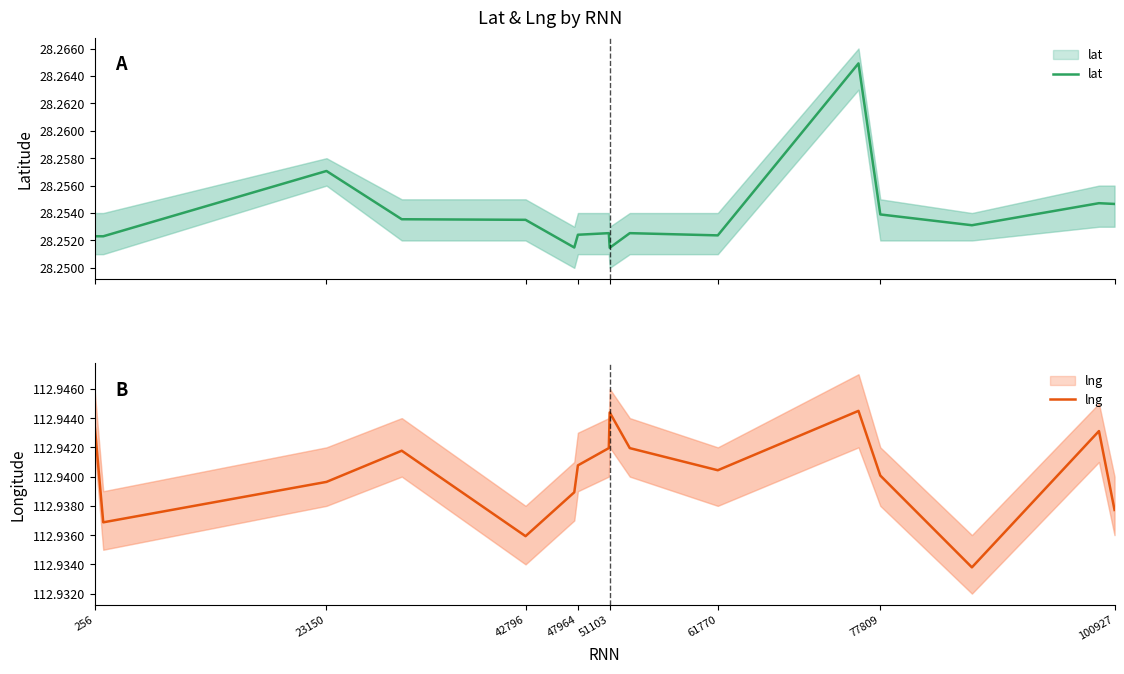

What is the lowest value of the lat series?

28.3